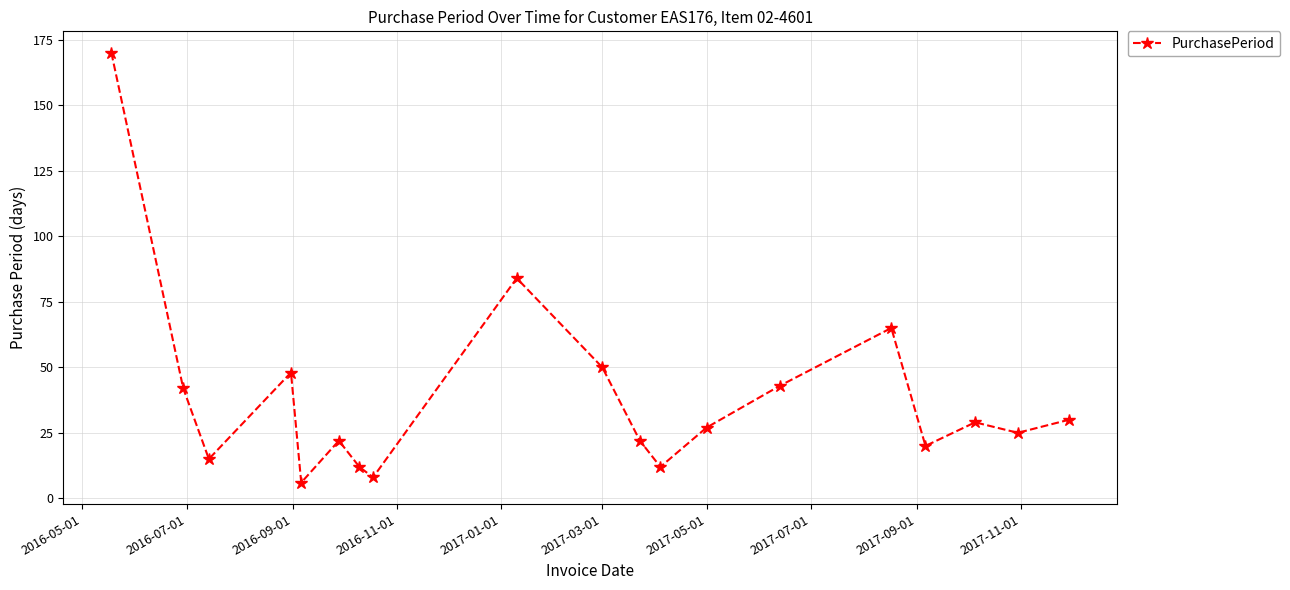

What is the maximum value shown in the chart?

170